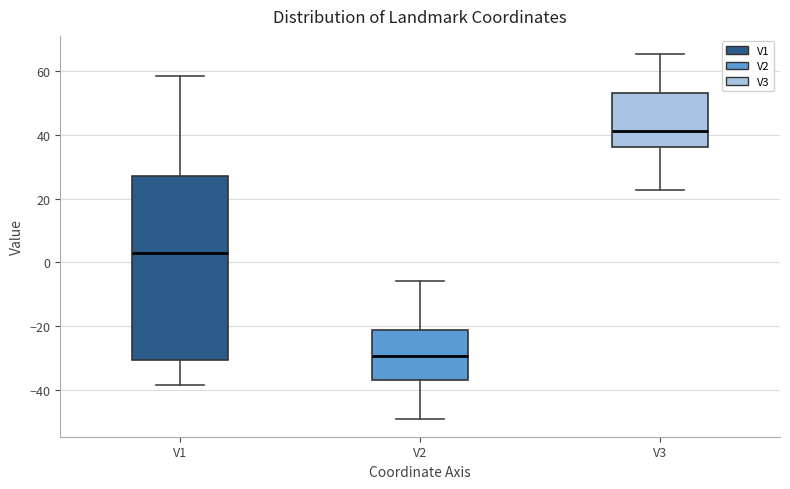

Reading left to right, transcribe this box plot: for each box, give where its median line is, the range the box spans, and where its two whiskers end, as read against the y-axis. The values are not printed on the chart, so give them approximately, as read against the axis.

V1: median 2, box -30 to 28, whiskers -38 to 58
V2: median -30, box -38 to -22, whiskers -50 to -6
V3: median 42, box 36 to 54, whiskers 22 to 66